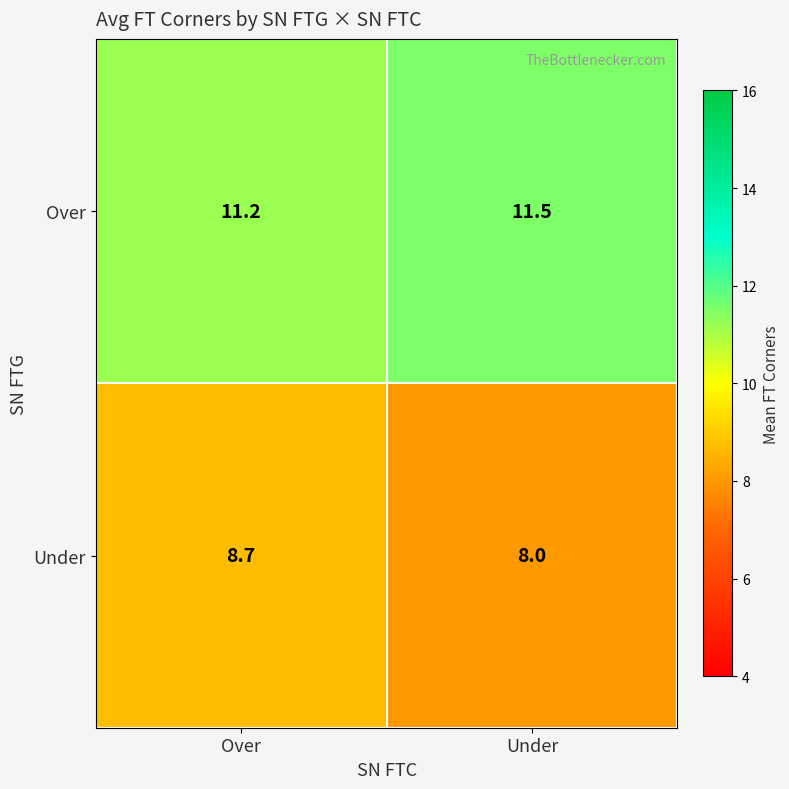

How many data points does each series have?

2